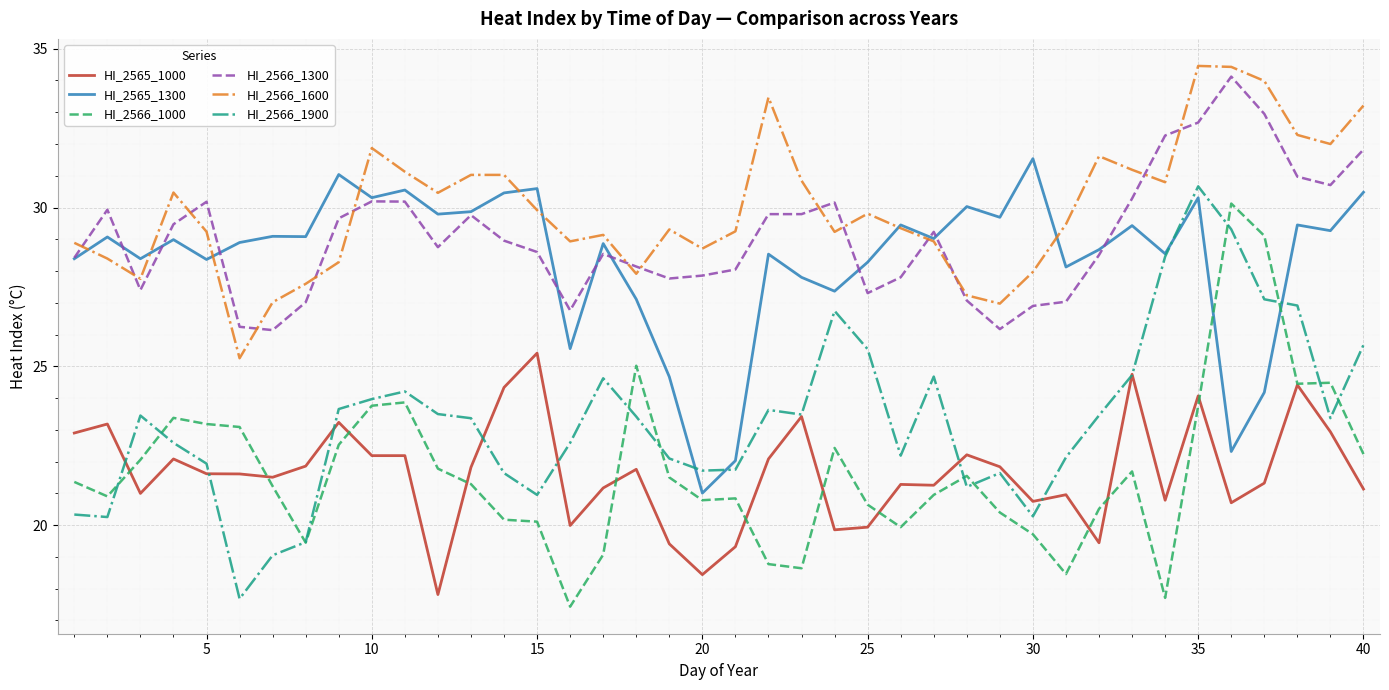

What is the lowest value of the HI_2565_1000 series?

17.8